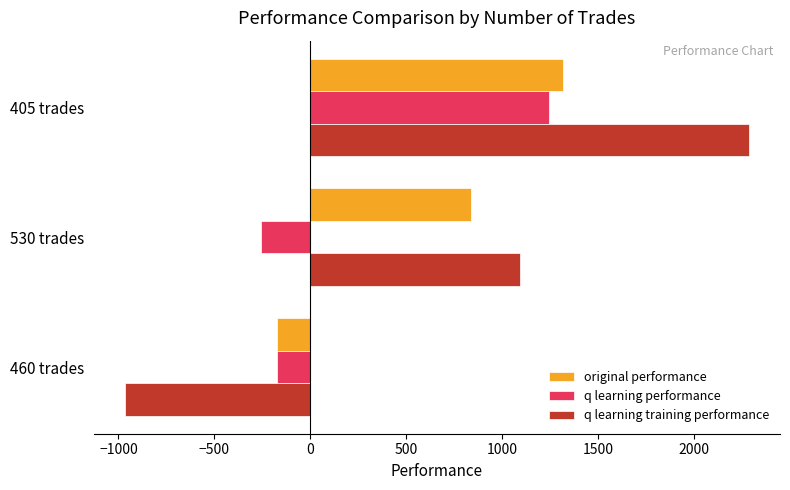

What is the minimum value shown in the chart?

-965.0